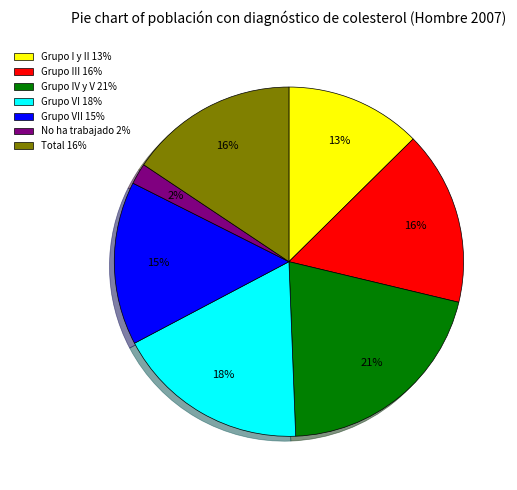

Which slice is the smallest?

No ha trabajado 2%